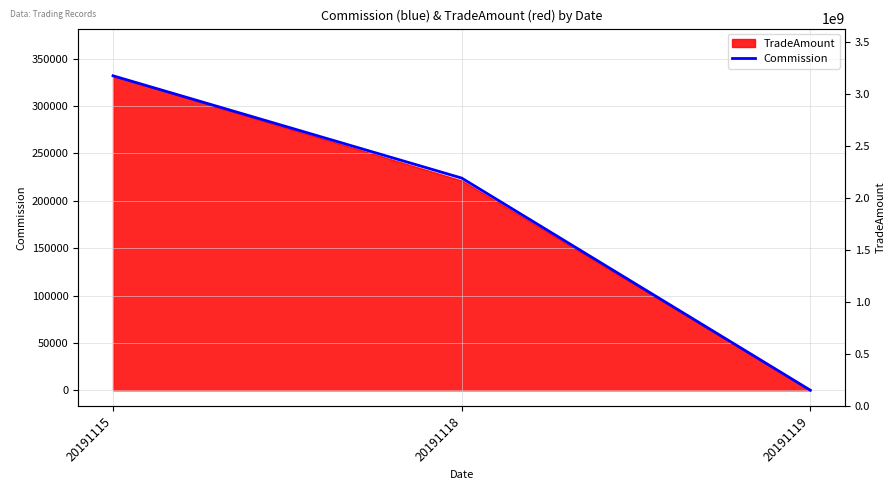

Reading left to right, list all the values displayed in this chart.

331855.7	223920.9	75.6